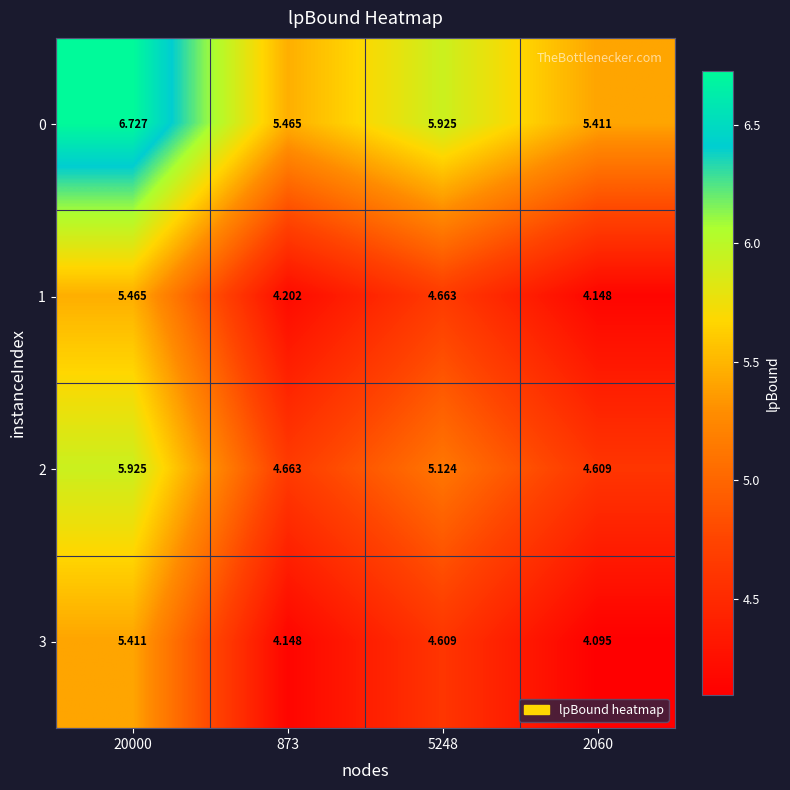

Is the value of 0 at 20000 greater than the value of 3 at 2060?

Yes